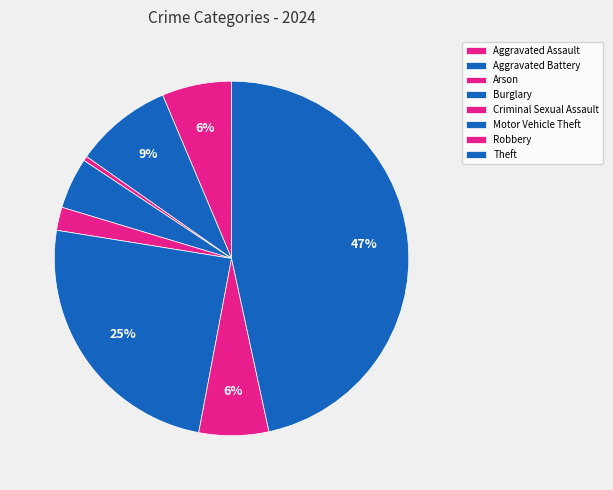

What is the smallest slice in the pie chart?

Arson